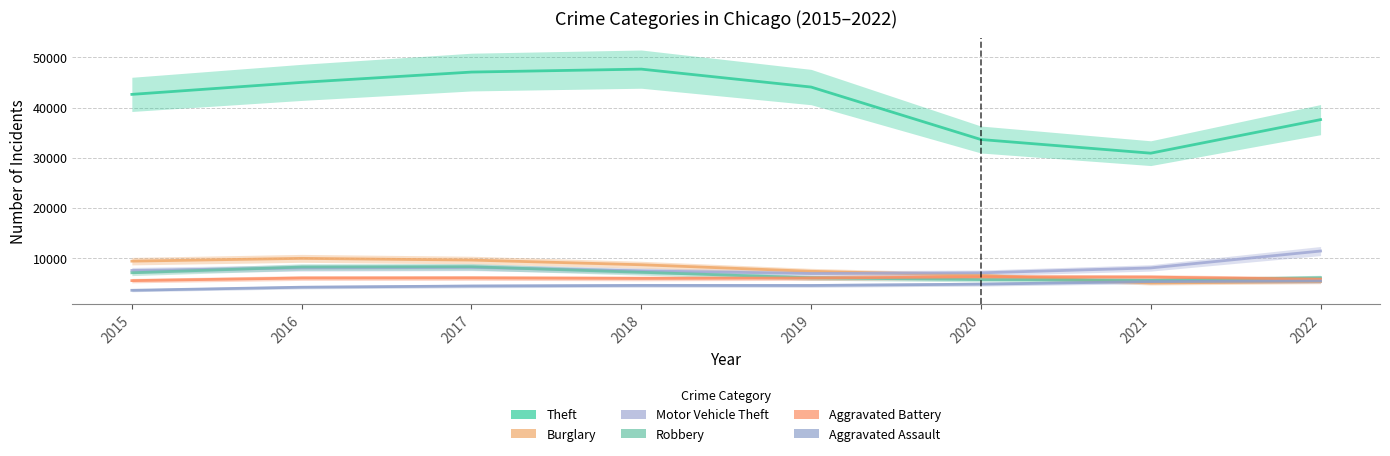

How many categories are shown in the chart?

8